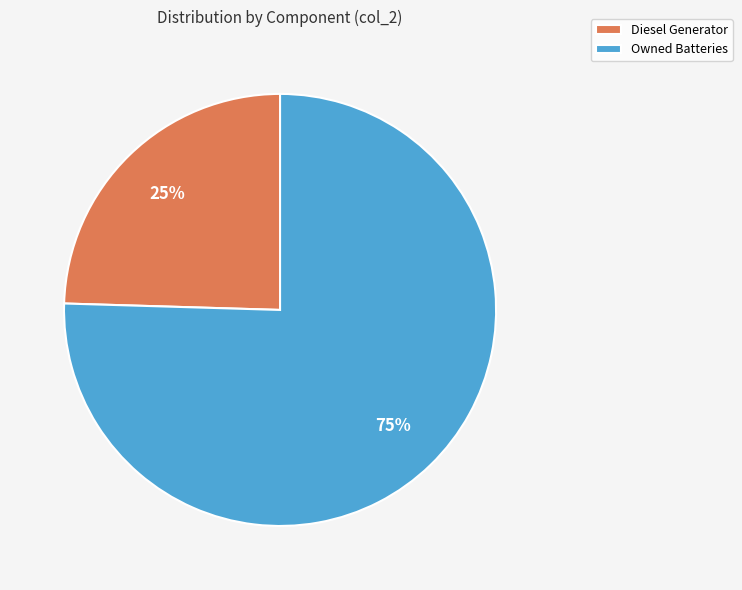

Combined, do Diesel Generator and Owned Batteries account for over 50%?

Yes